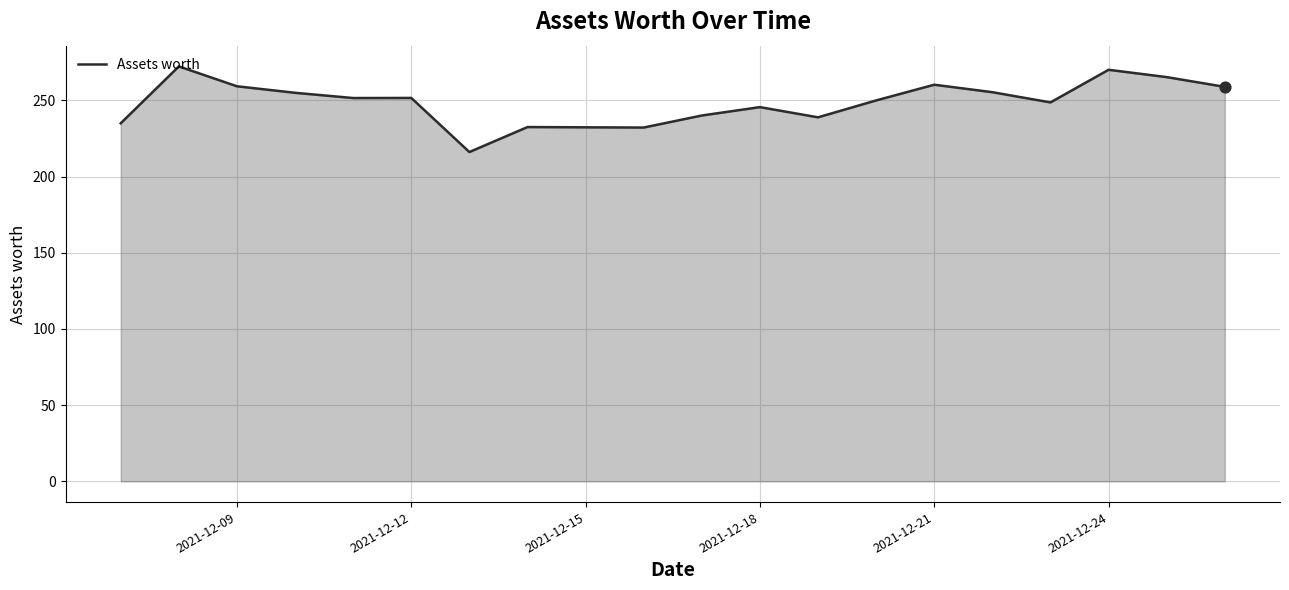

What is the minimum value shown in the chart?

216.1